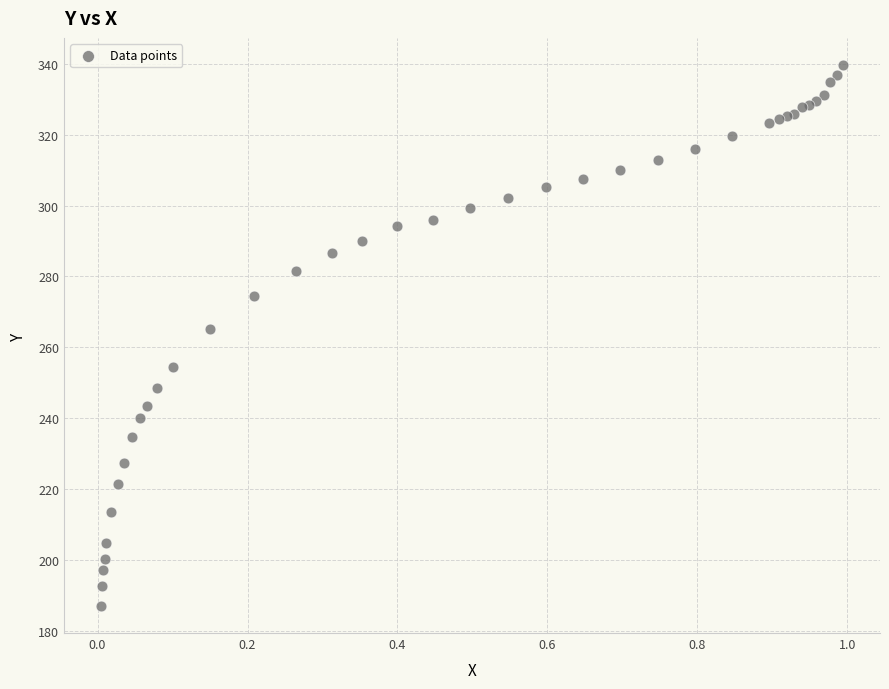

What Y value in the scatter plot is closest to 263?

265.1